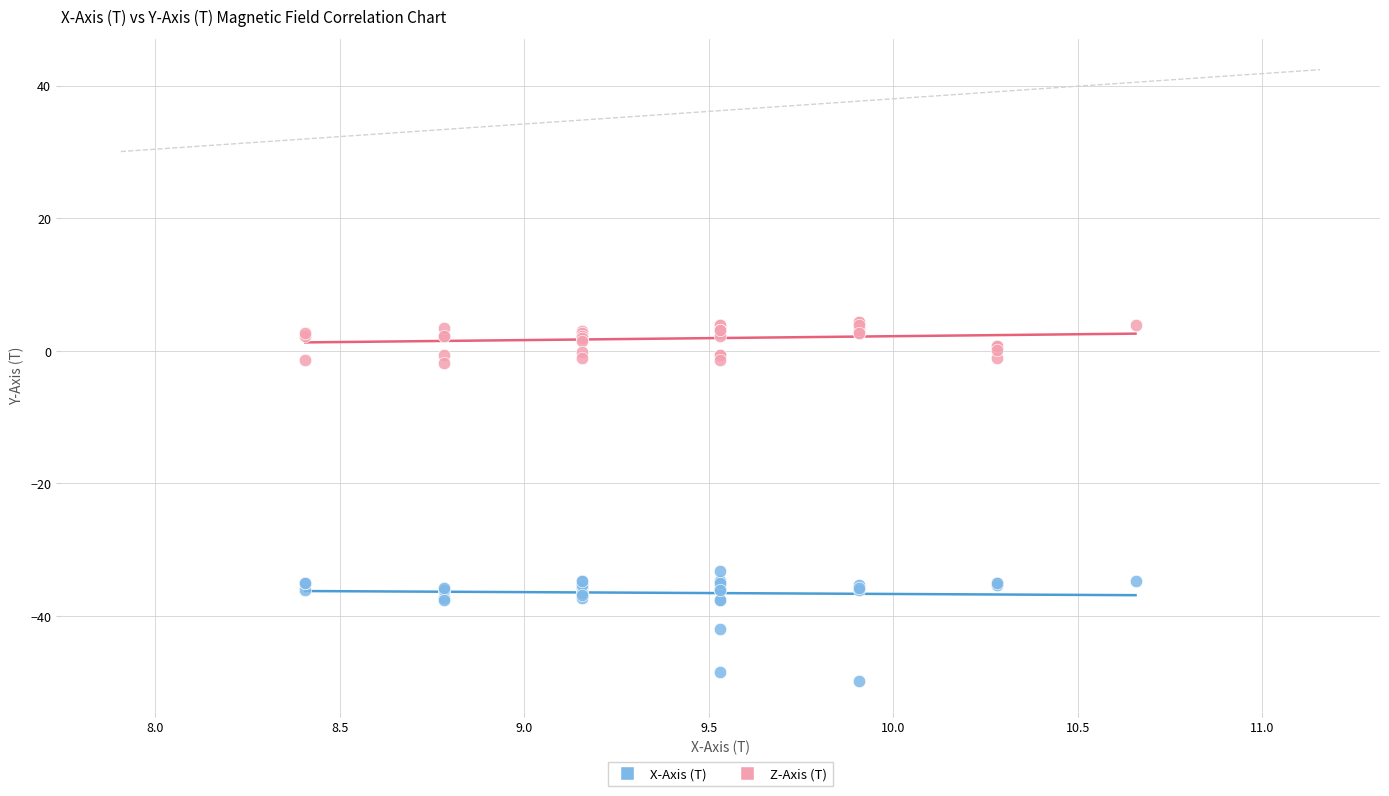

What are all the series names shown in the legend?

X-Axis (T), Z-Axis (T)